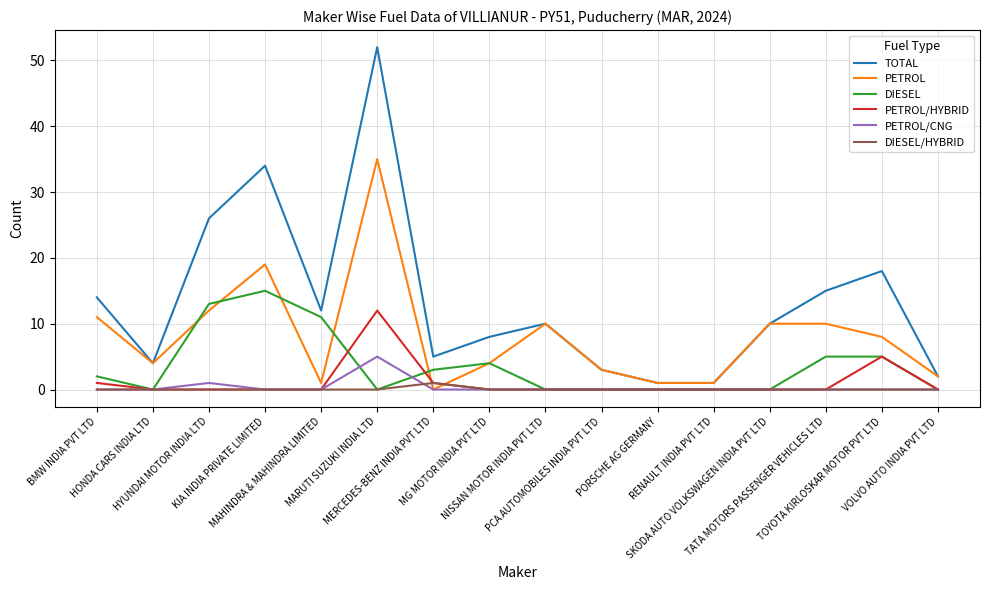

Which series has the widest spread of values?

TOTAL